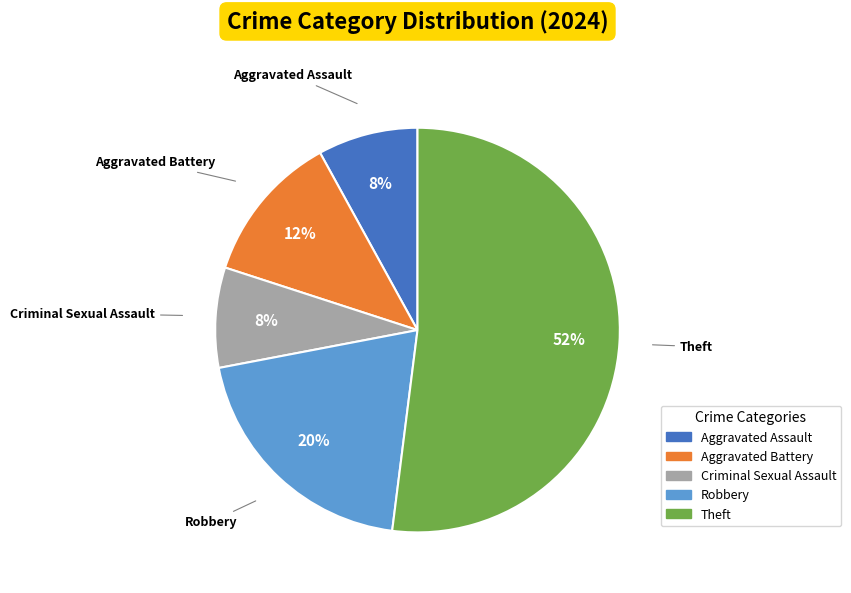

How many segments does this pie chart have?

5